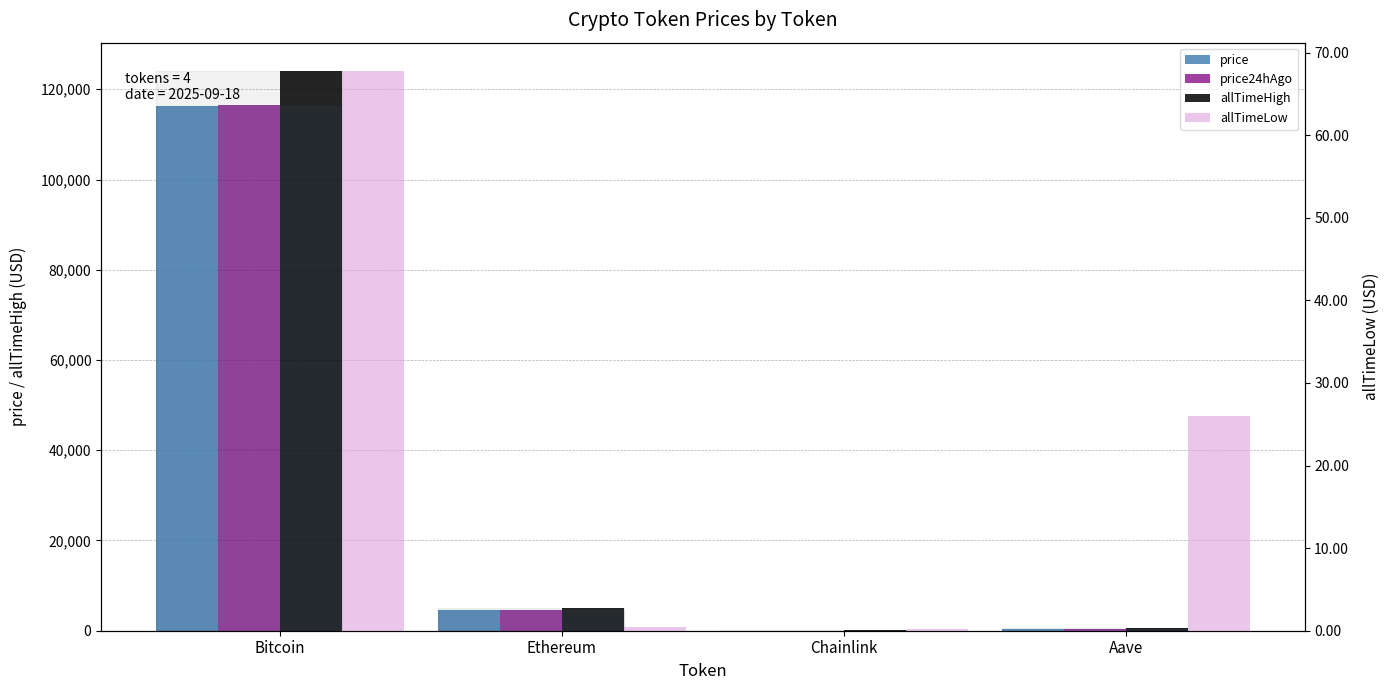

How many bars are there in total?

16